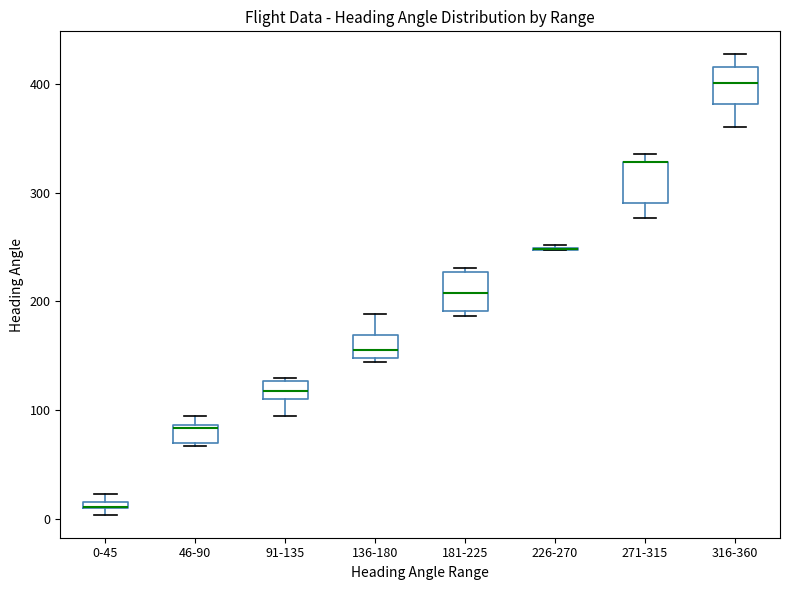

Where is the upper edge of the box for 271-315 on the y-axis? The values are not printed on the chart, so give them approximately, as read against the axis.

330